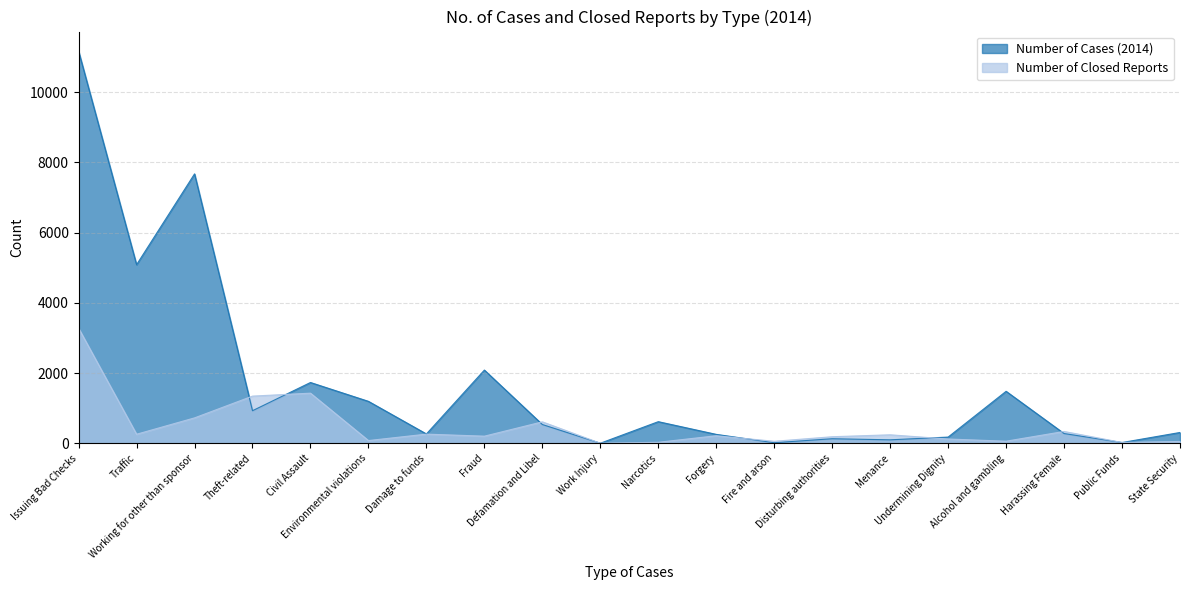

Does the chart display data point markers on the line(s)?

No